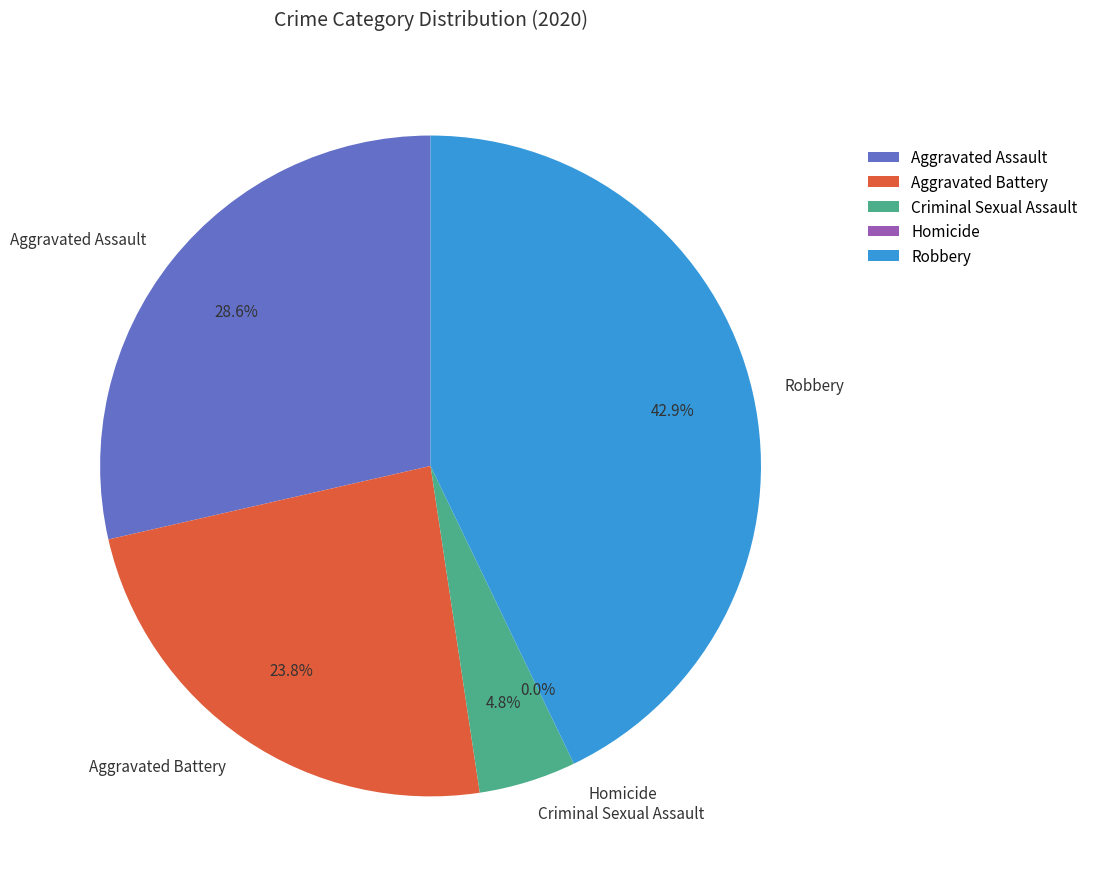

What percentage is the Aggravated Assault slice, to the nearest percent?

29%